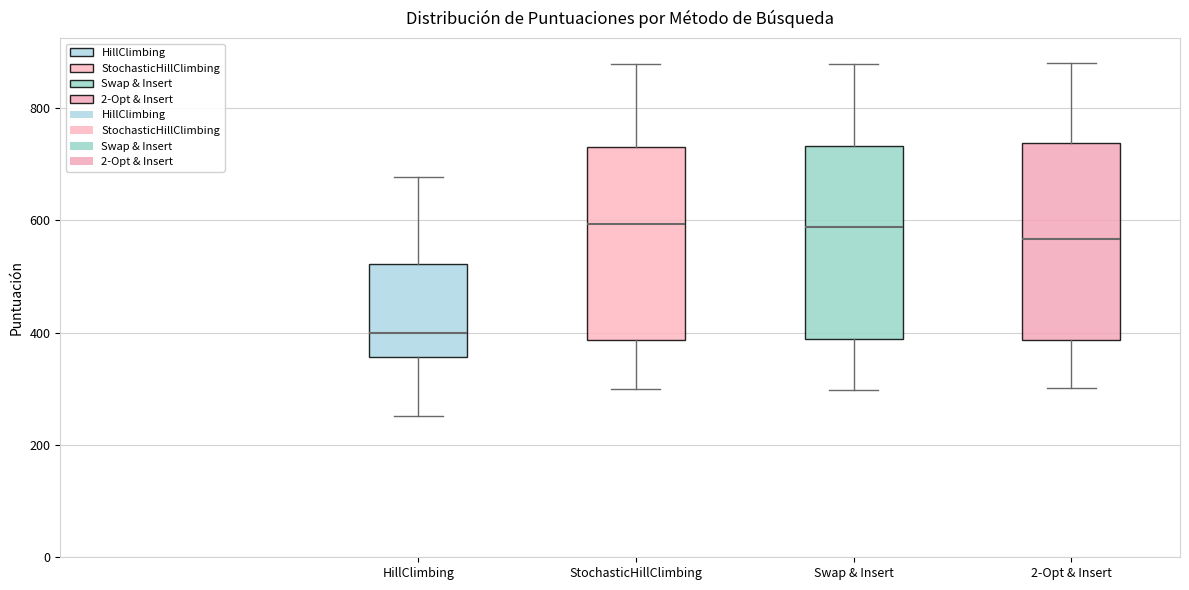

Where is the lower edge of the box for StochasticHillClimbing on the y-axis? The values are not printed on the chart, so give them approximately, as read against the axis.

380